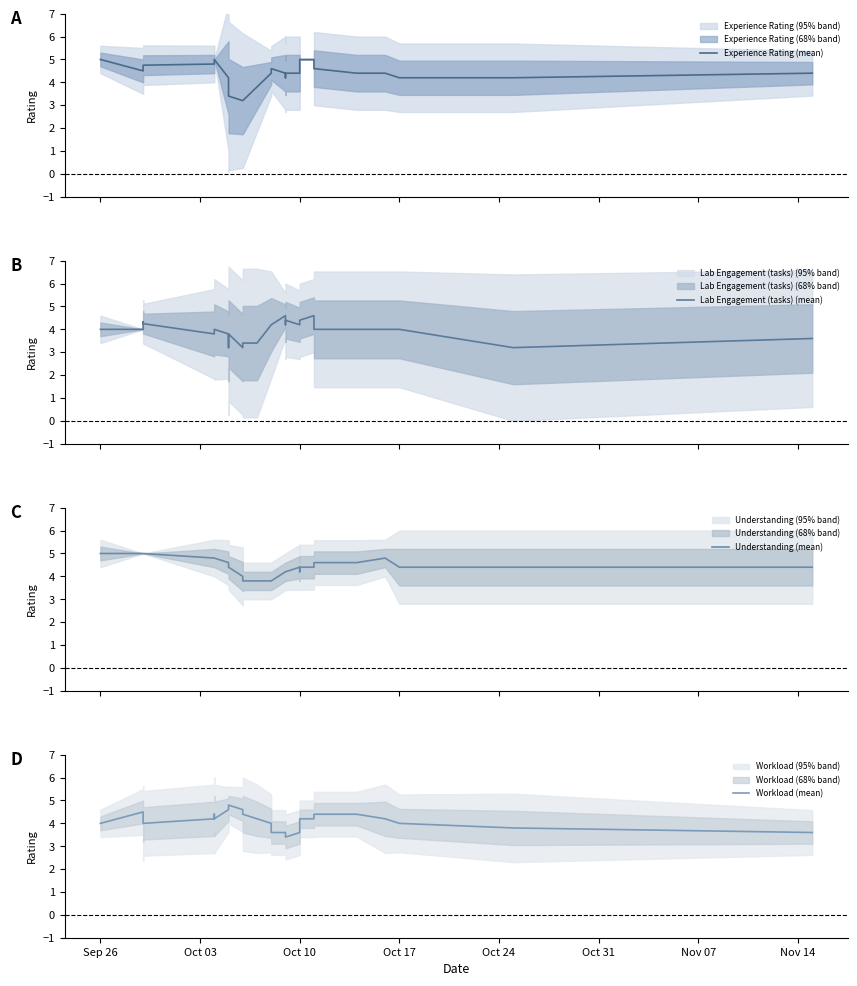

At which category does the chart reach its peak across all series?

Sep 26